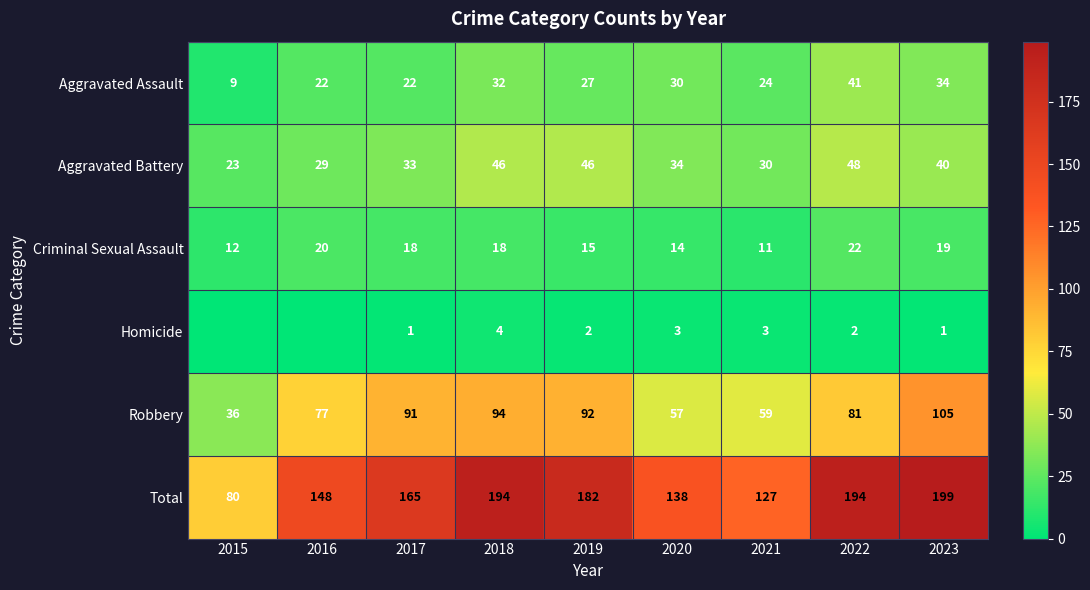

Count the number of data series in this chart.

6